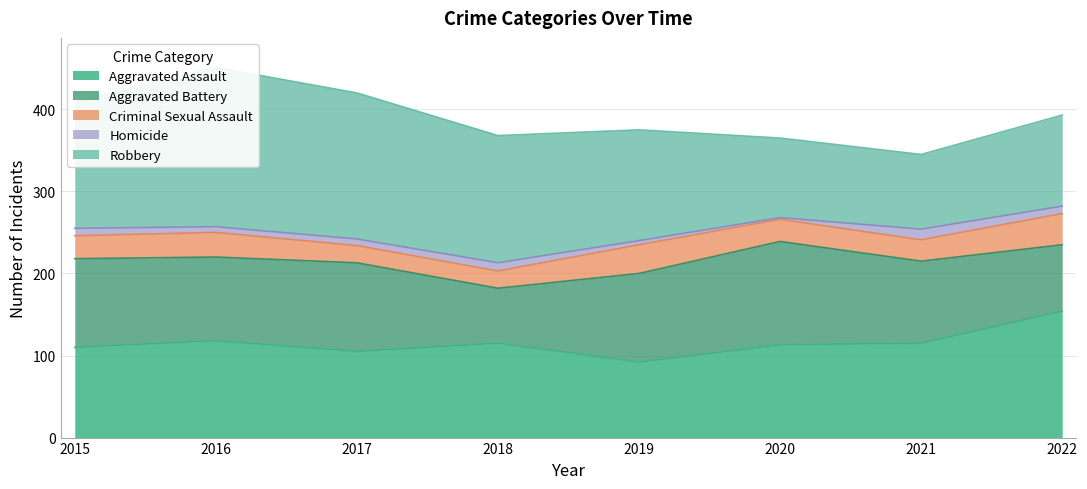

The value of Aggravated Assault at 2016 is 118. True or false?

True